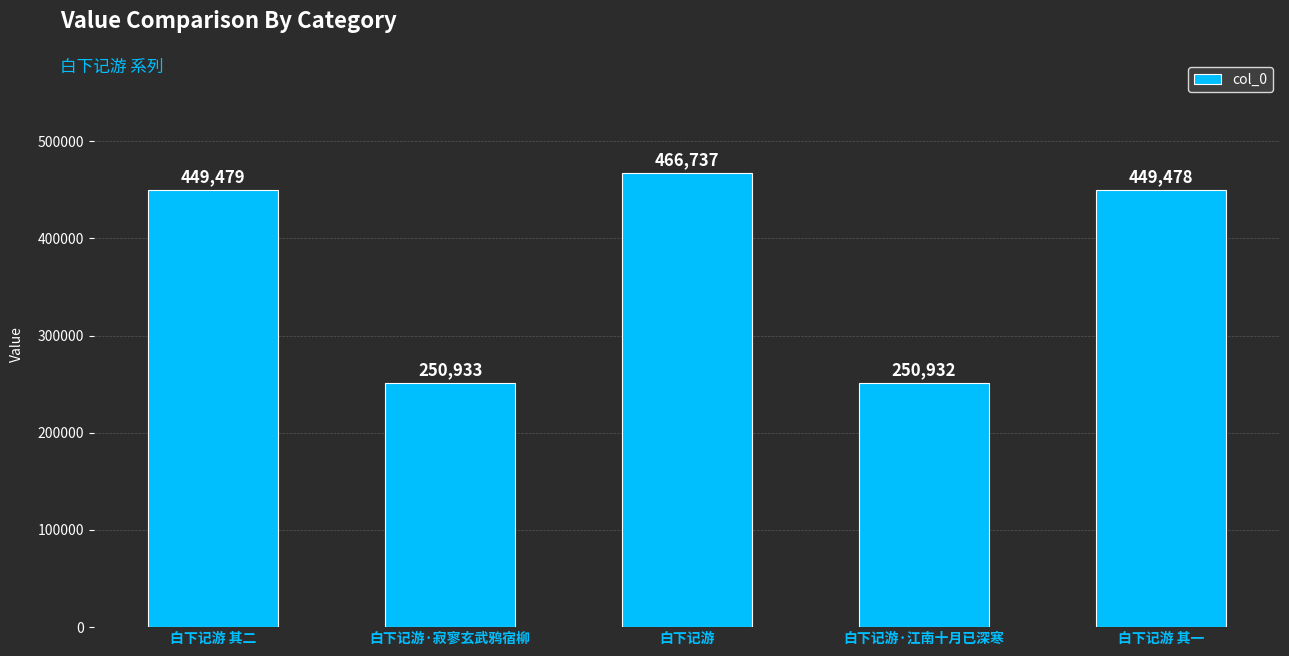

What is the sum of all values?

1867559